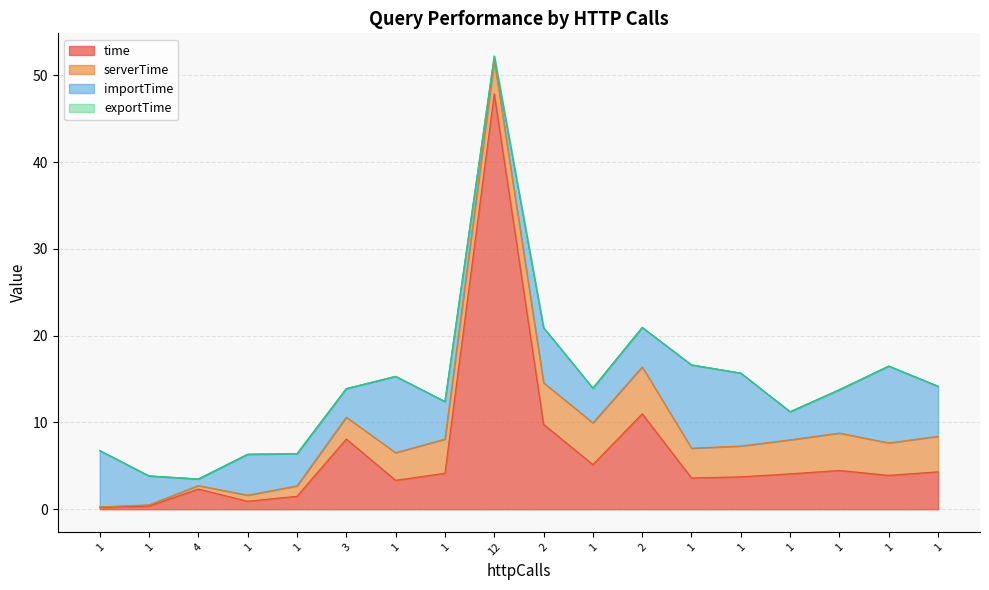

Which has a higher value, 2 or 1?

2